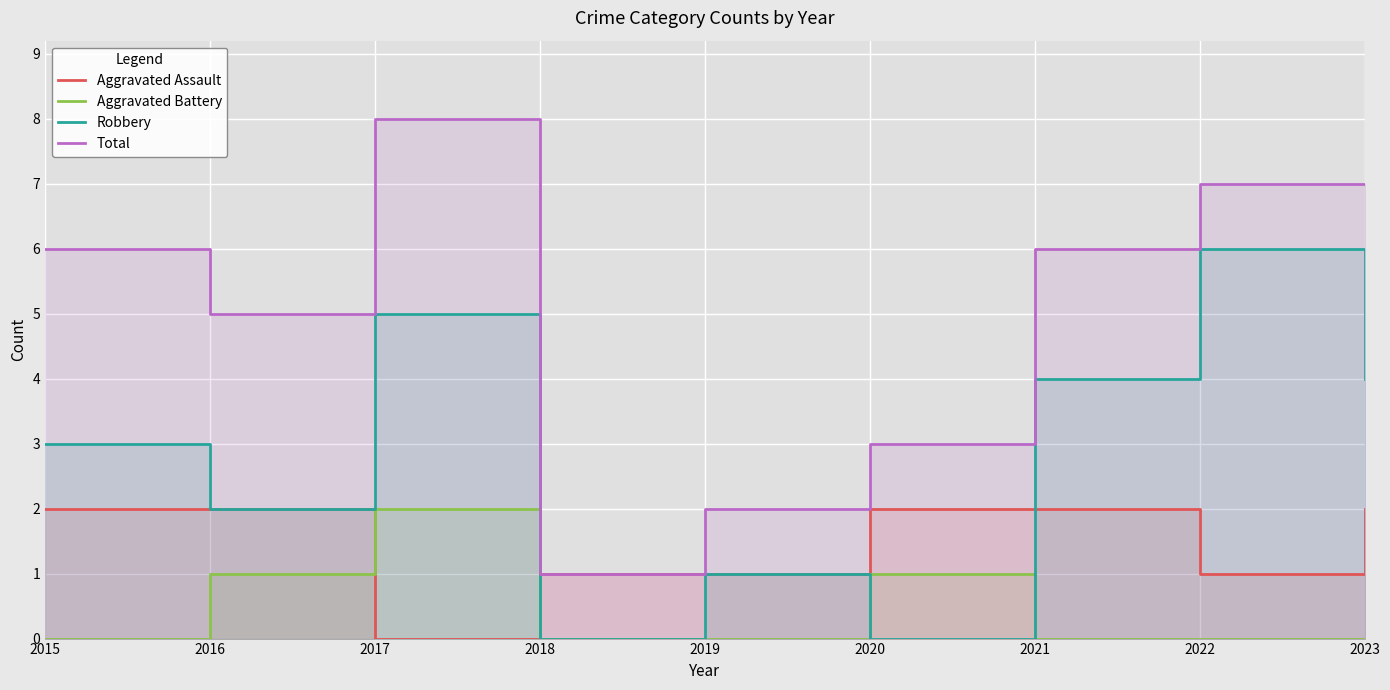

Does the chart display data point markers on the line(s)?

No